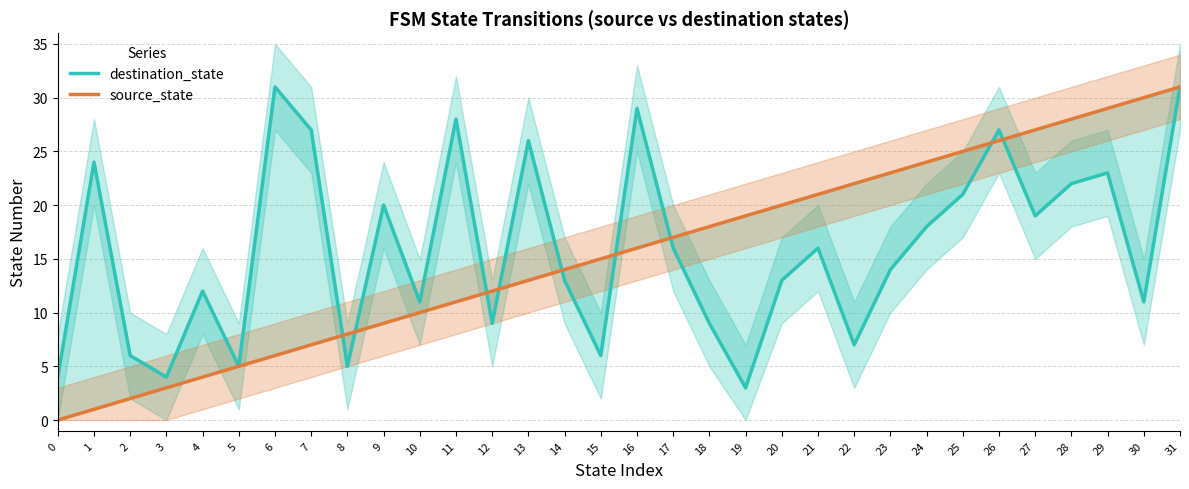

What is the difference between the second highest and minimum values in the destination_state series?

28